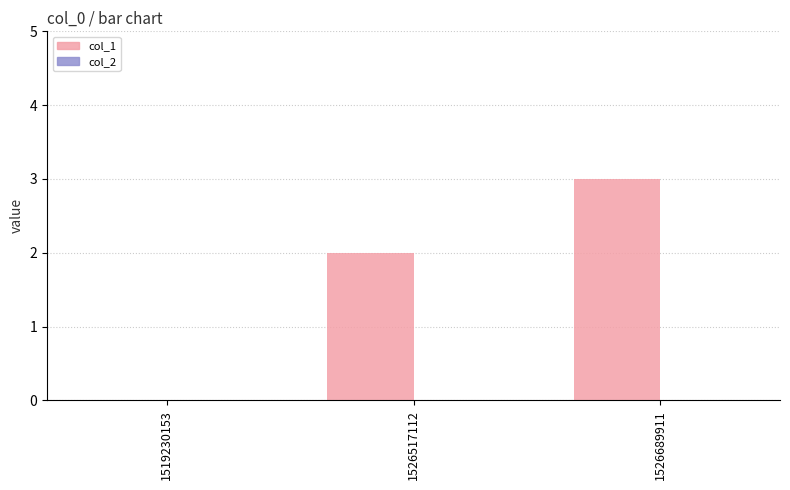

Is it true that the value at 1526689911 is 5?

False